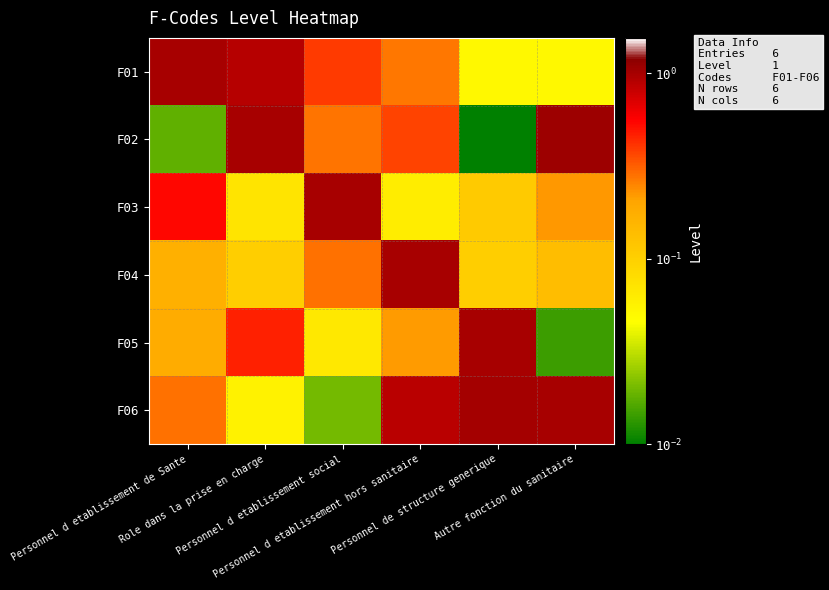

At which category is the sum across all series the highest?

Personnel d etablissement hors sanitaire